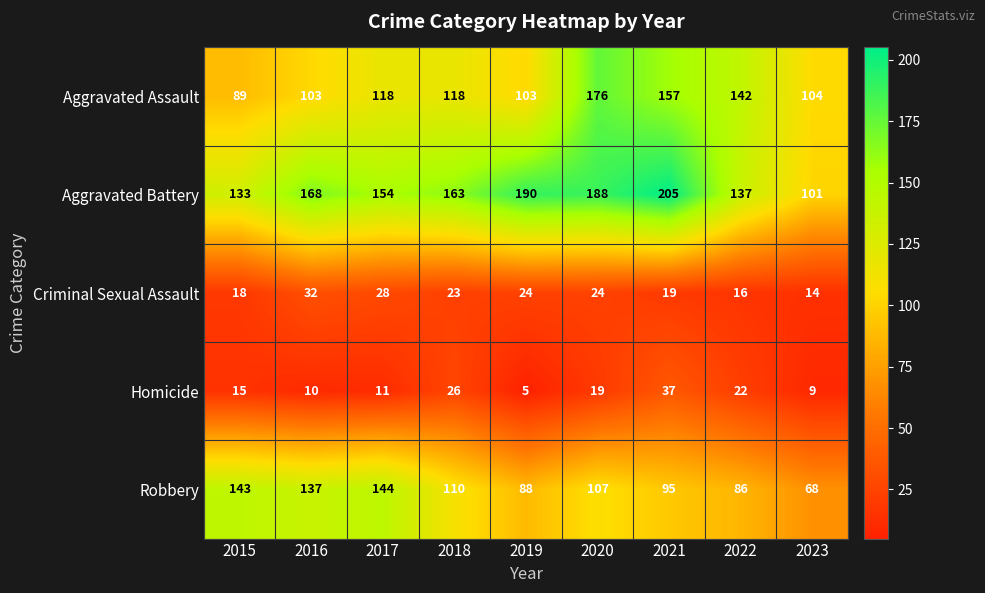

Which series has the widest spread of values?

Aggravated Battery